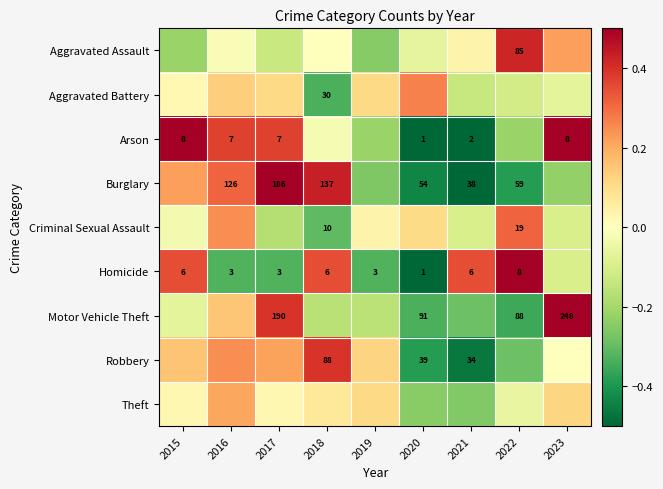

Where does the Arson series first go above 0?

2015